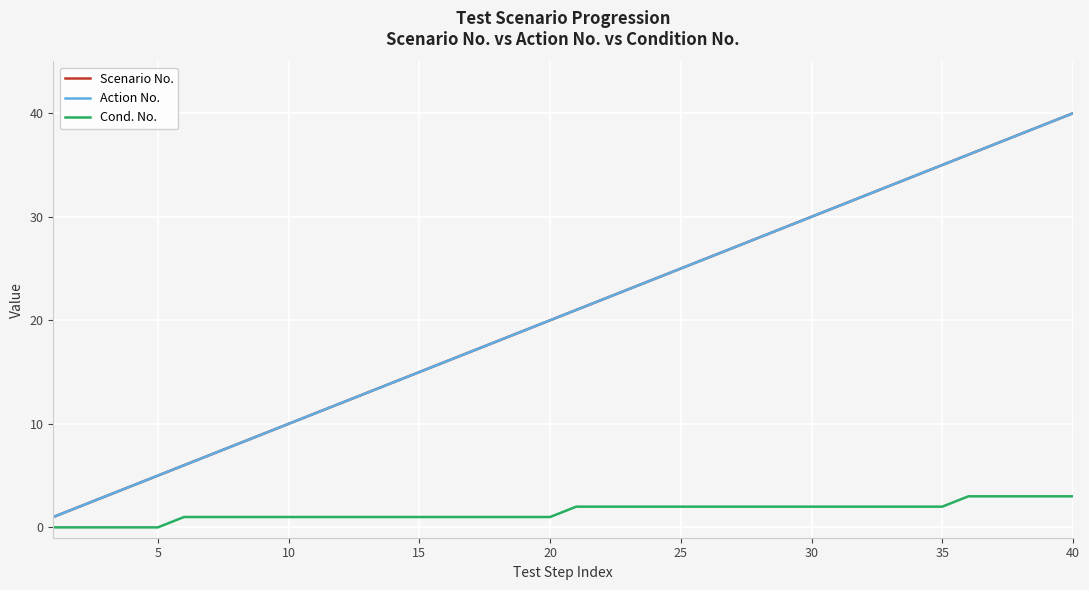

What are all the series names shown in the legend?

Scenario No., Action No., Cond. No.